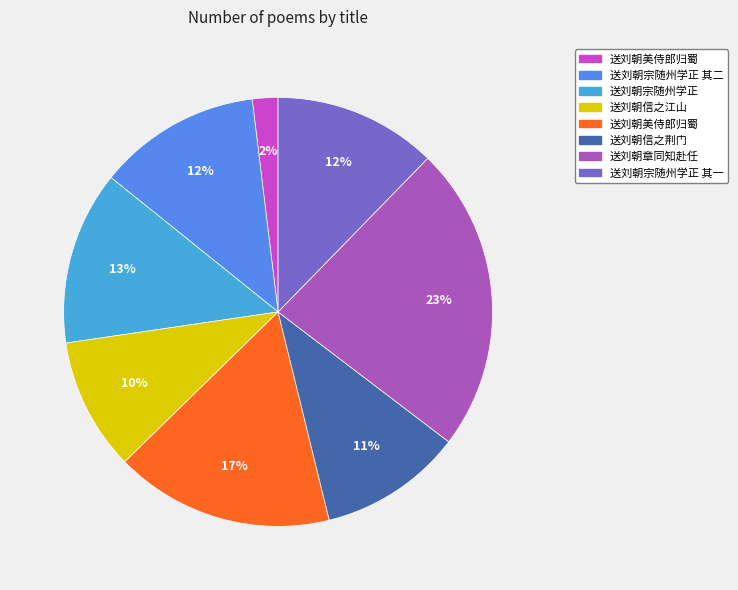

To the nearest percent, what is the average slice percentage?

12%